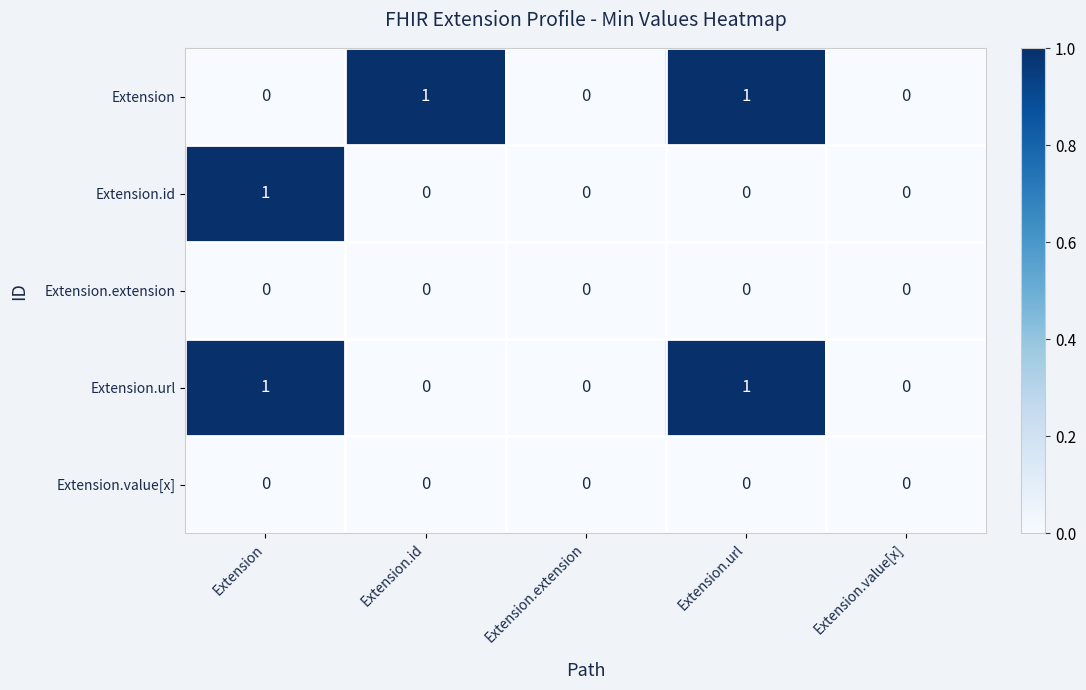

What is the total value across all series at Extension?

2